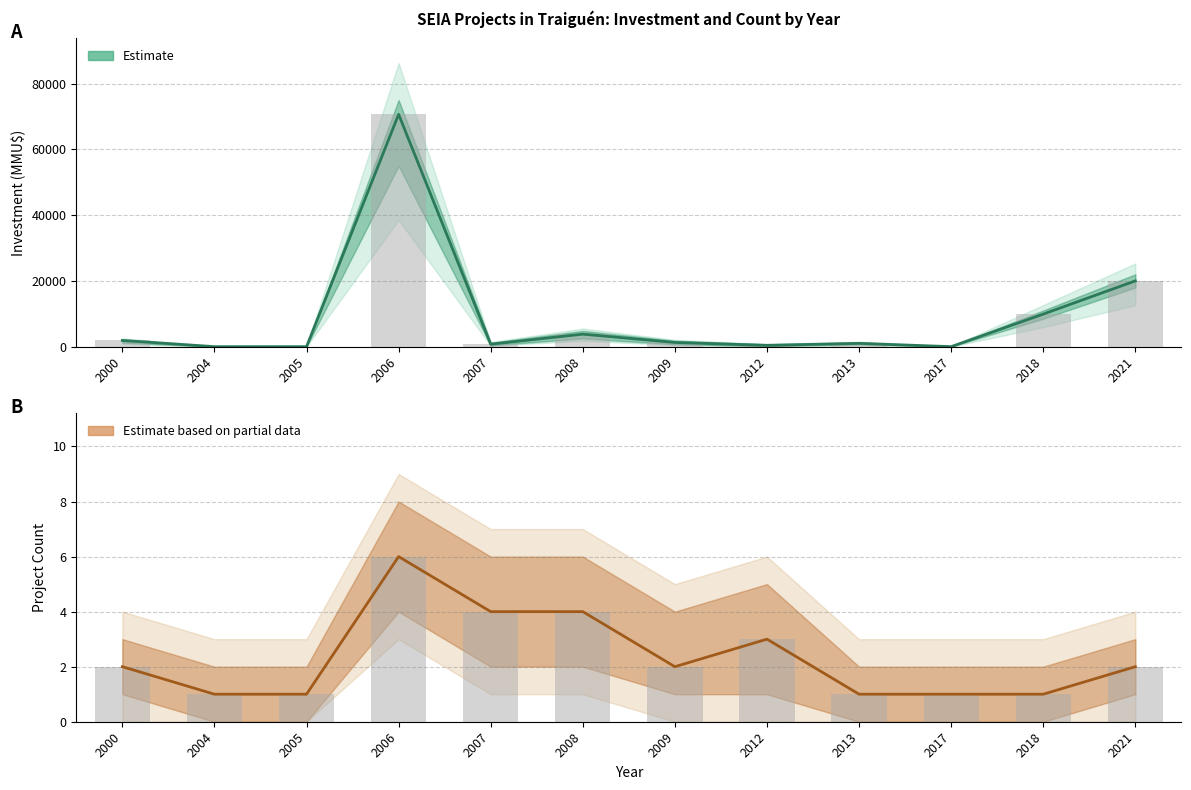

What is the difference between the highest and lowest values at 2012?

397